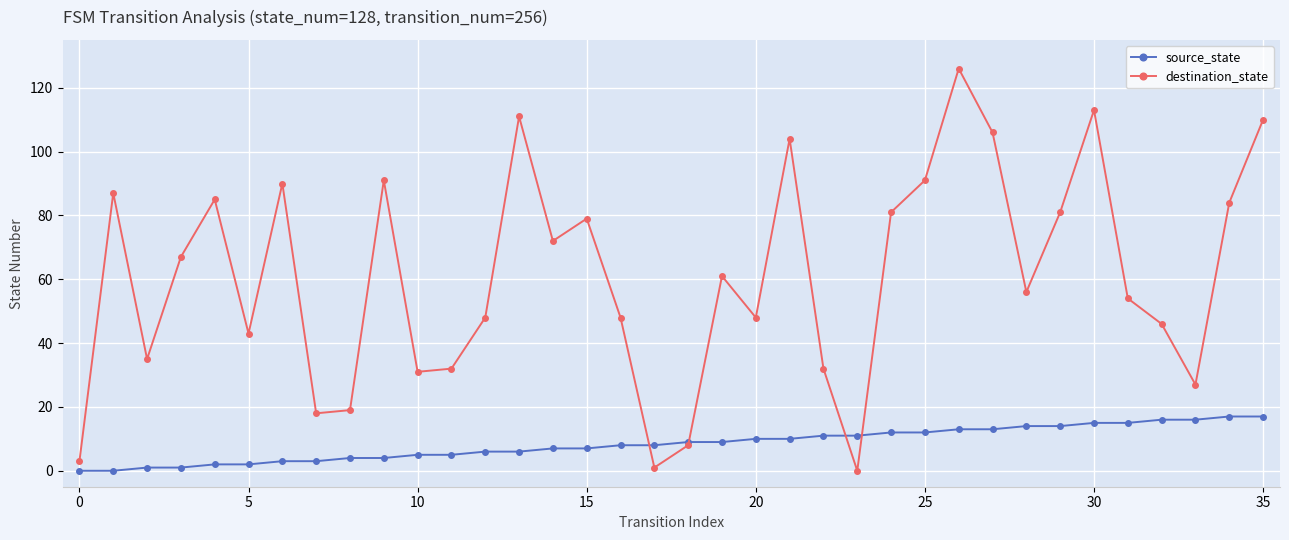

What is the value of the source_state point at the 22nd from the left?

10